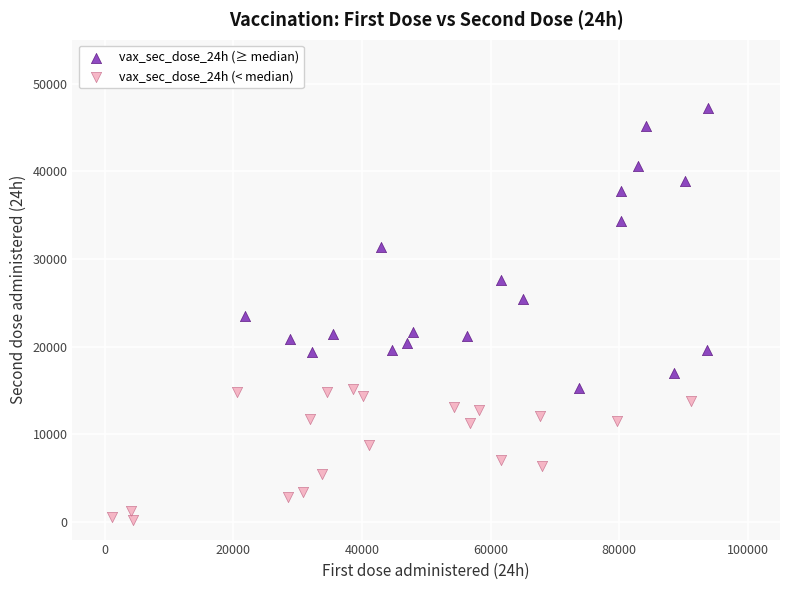

Which series reaches the minimum Y coordinate?

vax_sec_dose_24h (< median)